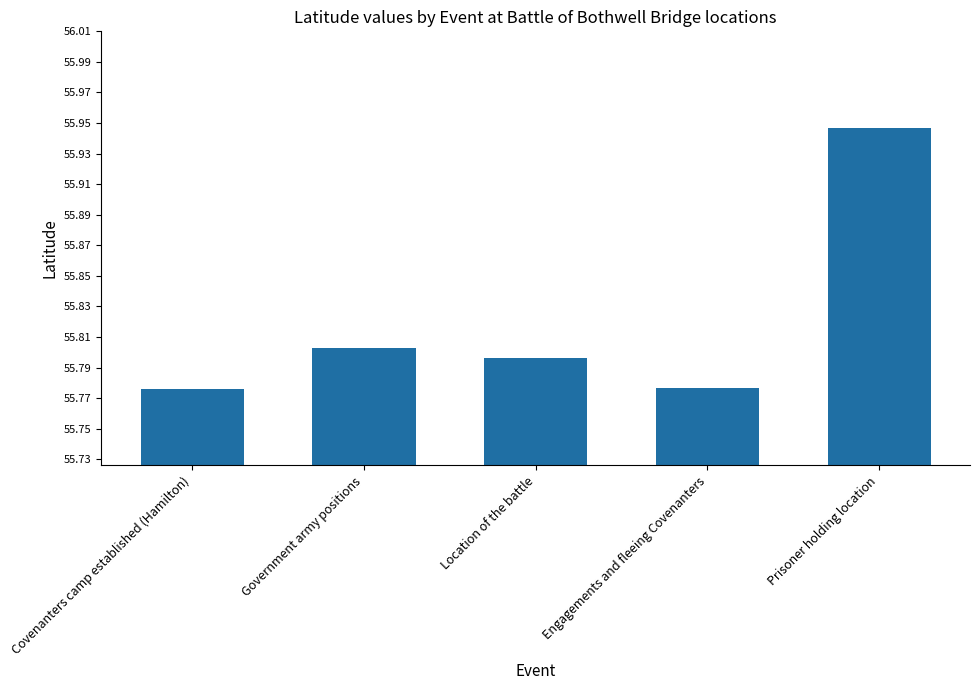

Is it true that the value at Engagements and fleeing Covenanters is 18.5?

False